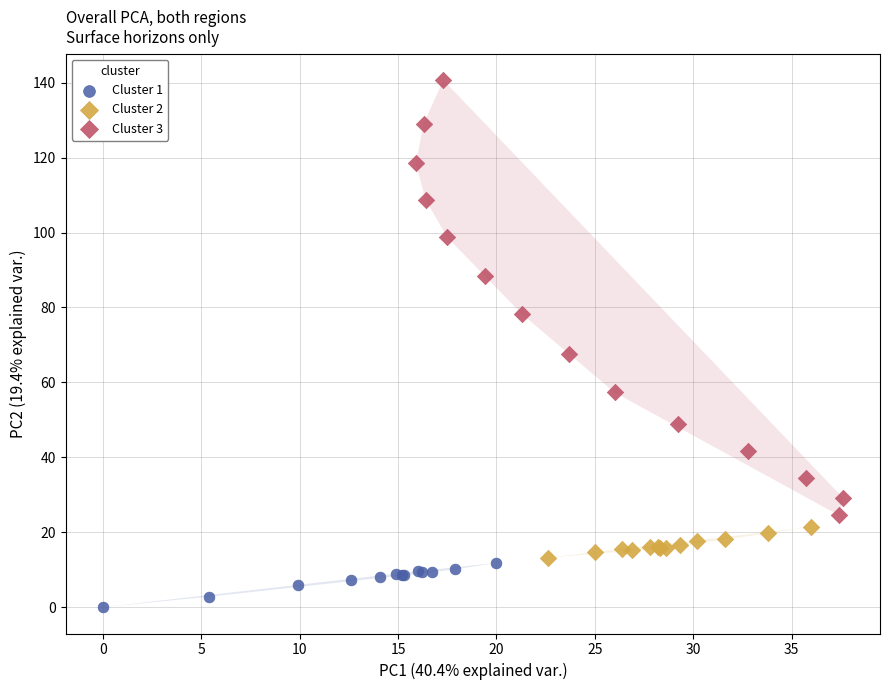

Which series reaches the minimum Y coordinate?

Cluster 1